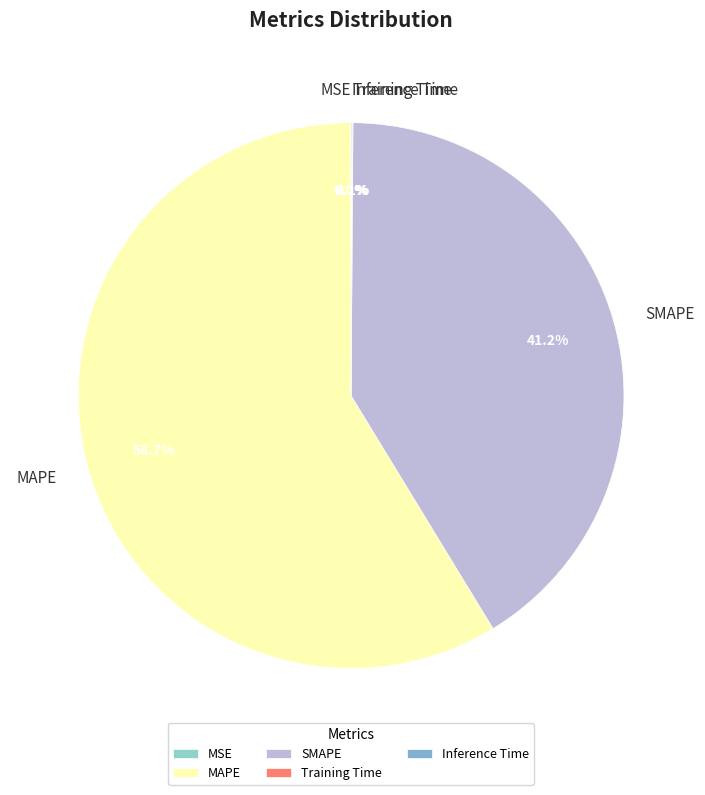

Between MAPE and SMAPE, which is larger?

MAPE